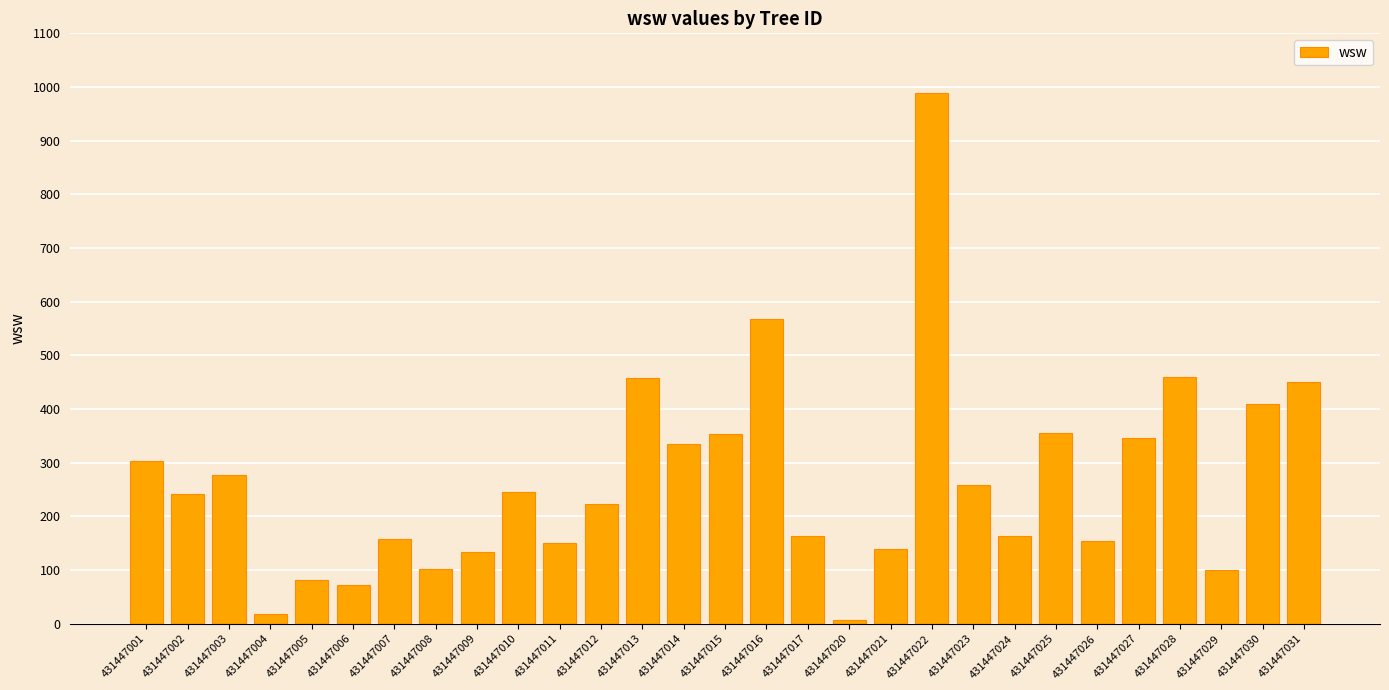

Is it true that the value at 431447022 is 382.1?

False